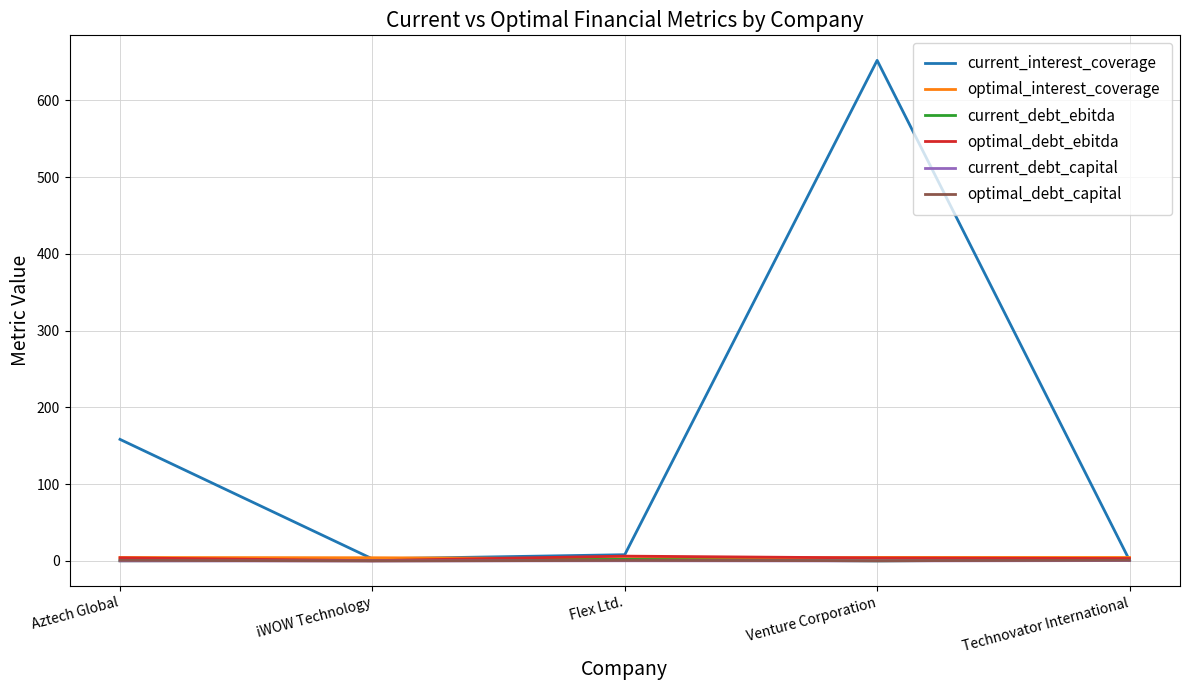

The value of current_interest_coverage at Aztech Global is 213.4. True or false?

False